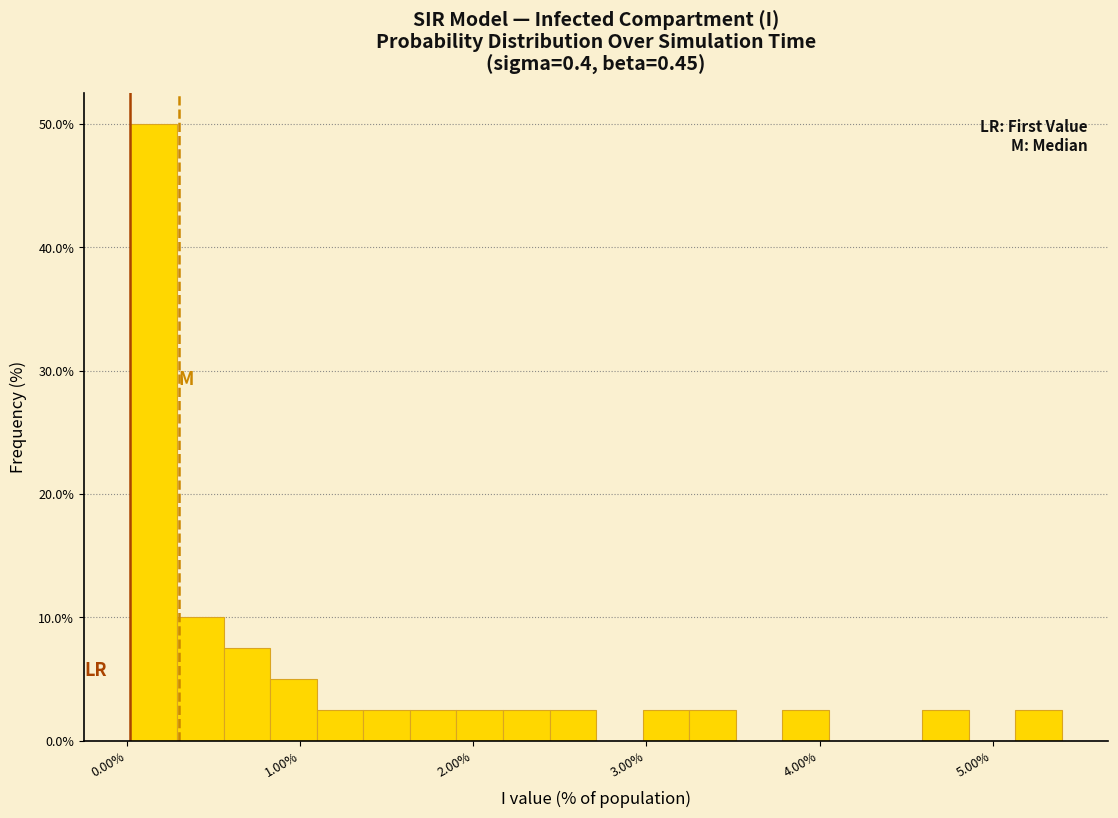

Around what value on the x-axis is the tallest bar? Give the approximate position of its centre, as read against the axis.

0.2